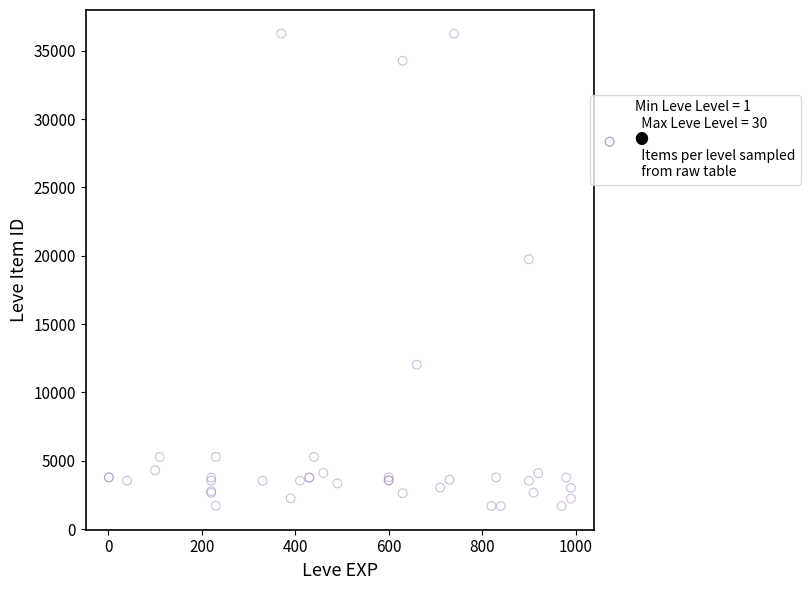

What Y value in the scatter plot is closest to 18967?

19744